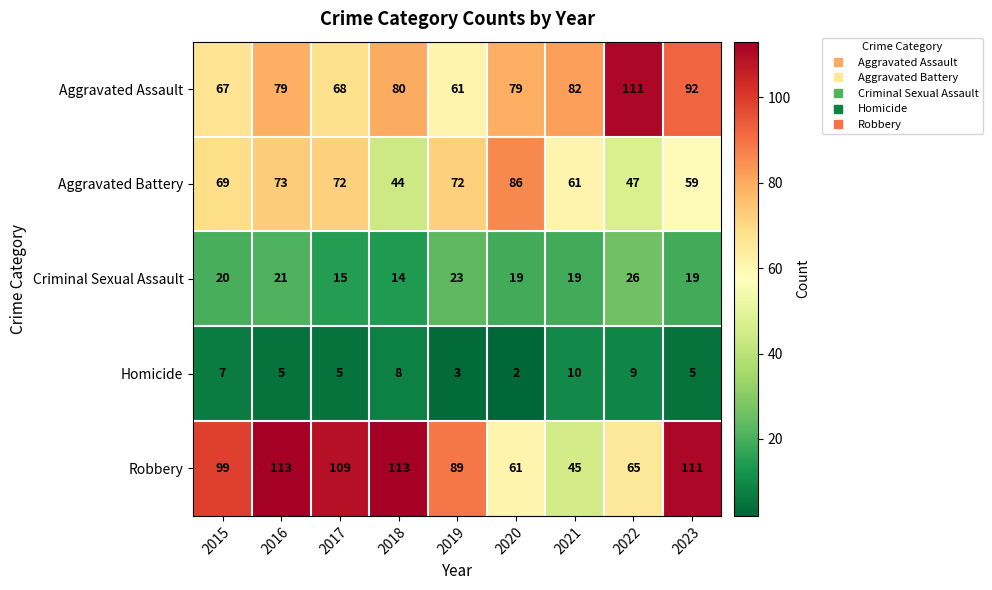

The Aggravated Assault series shows 35 at 2016. True or false?

False